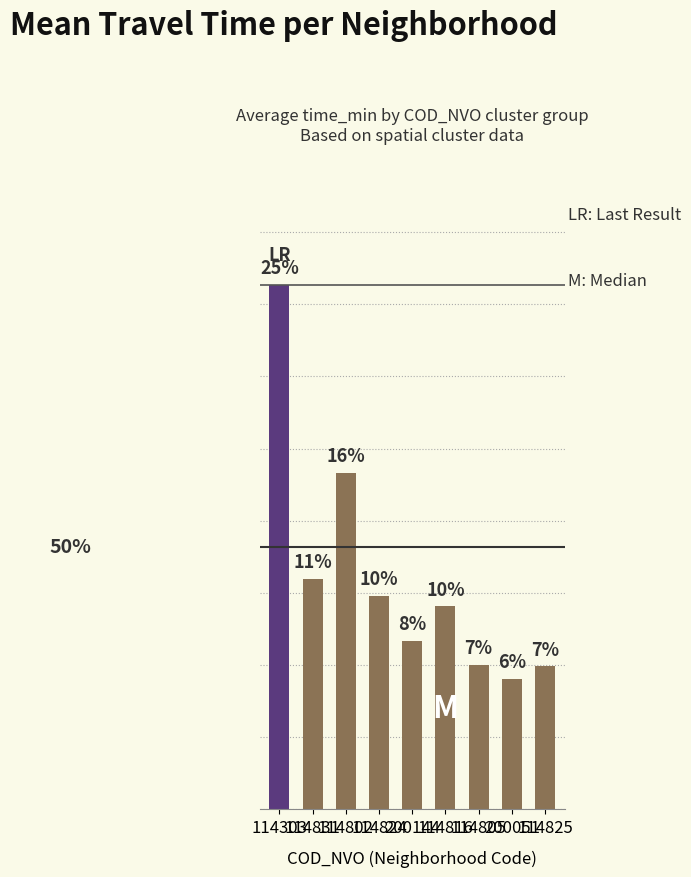

Does the chart contain any negative values?

No